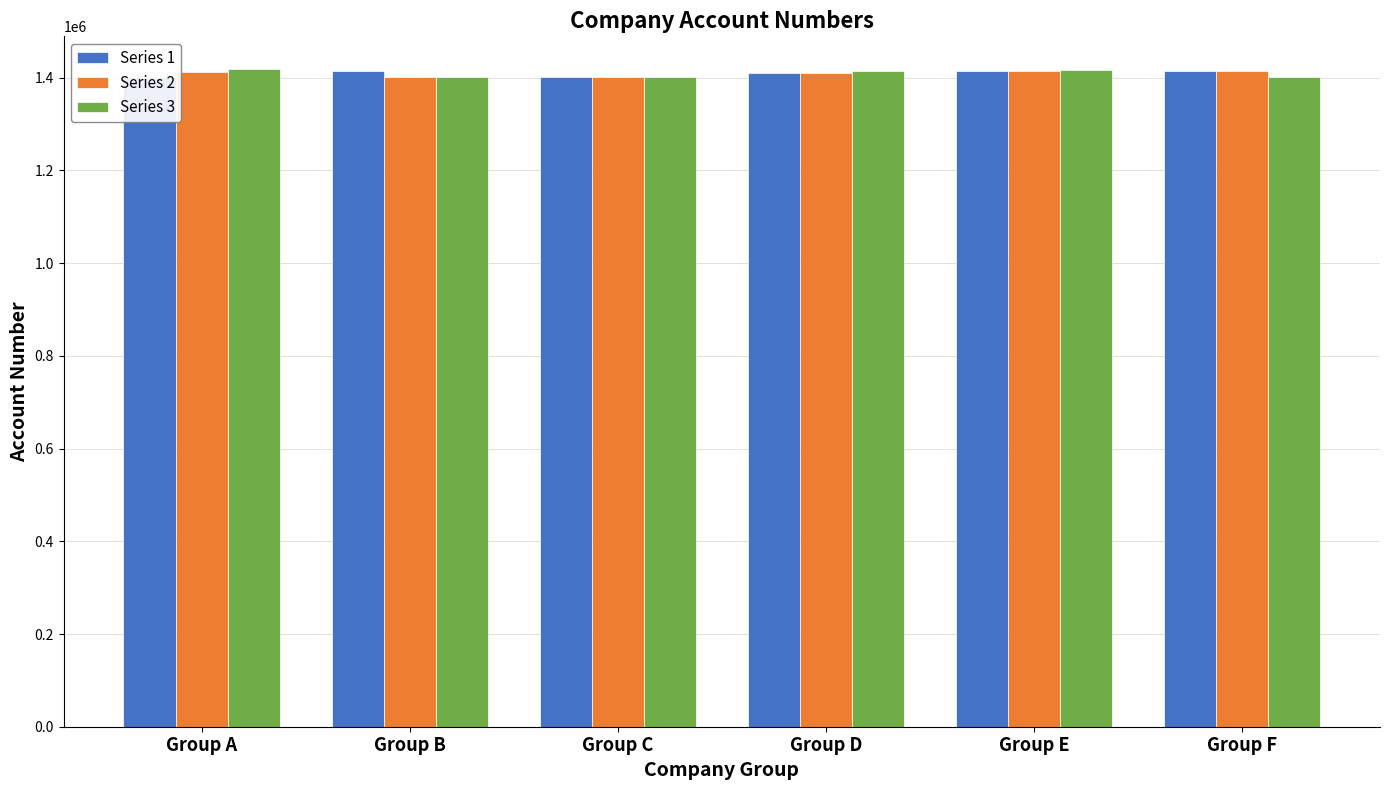

What is the value of the Series 1 bar at the 5th from the left?

1415267